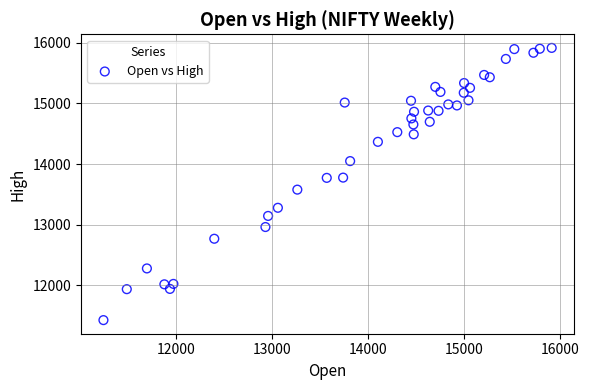

What is the range of X values (max minus min)?

4670.9